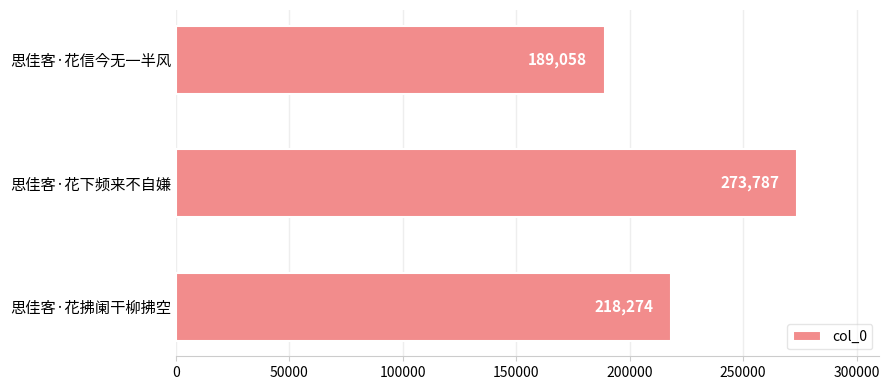

At which label is the value closest to 231422?

思佳客·花拂阑干柳拂空